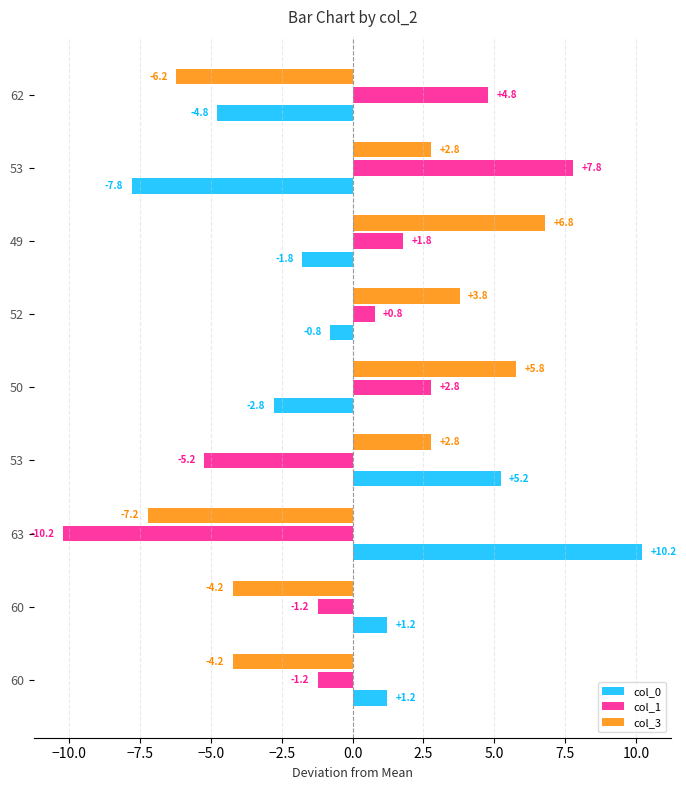

Count the number of categories in the chart.

9